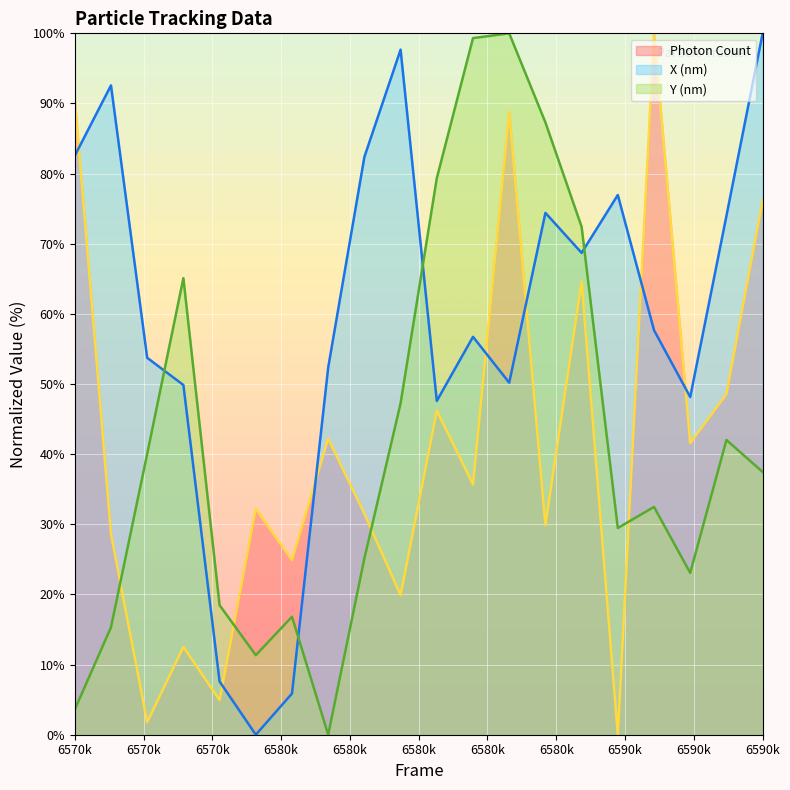

How many positive values does the Y (nm) series have?

19